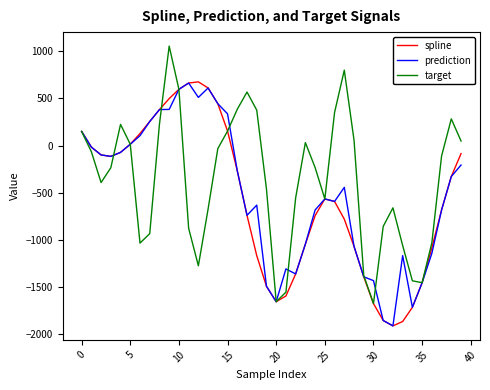

What is the sum of all target values?

-14875.7